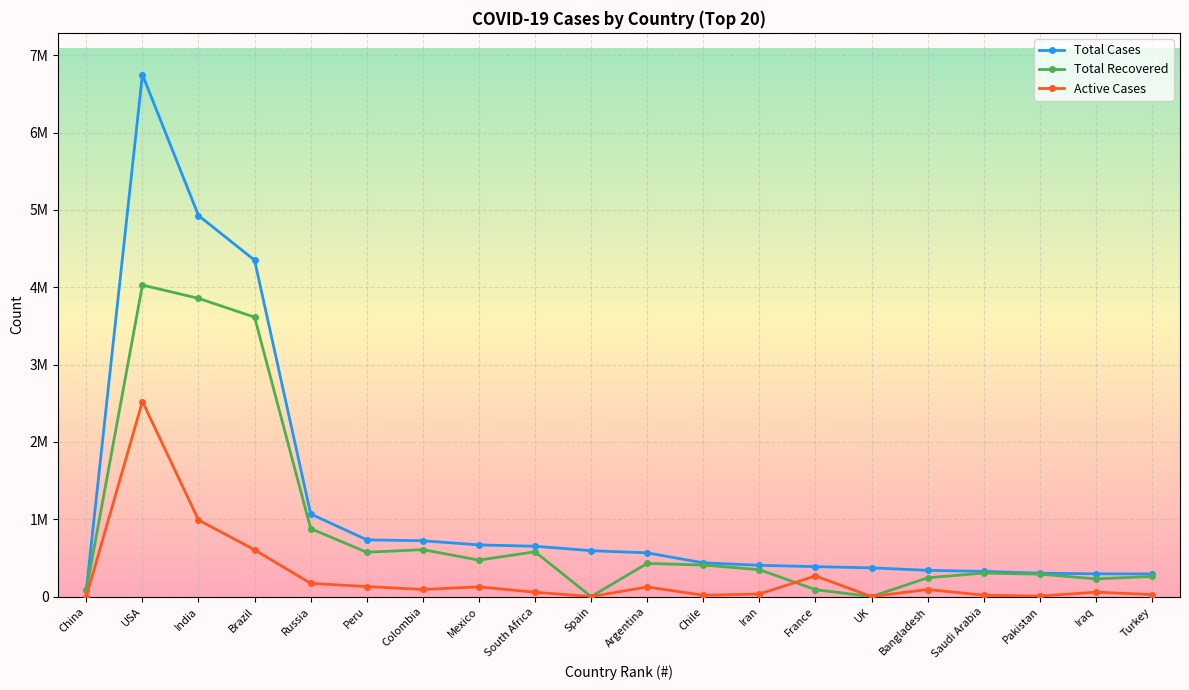

Between Turkey and USA, which is larger?

USA